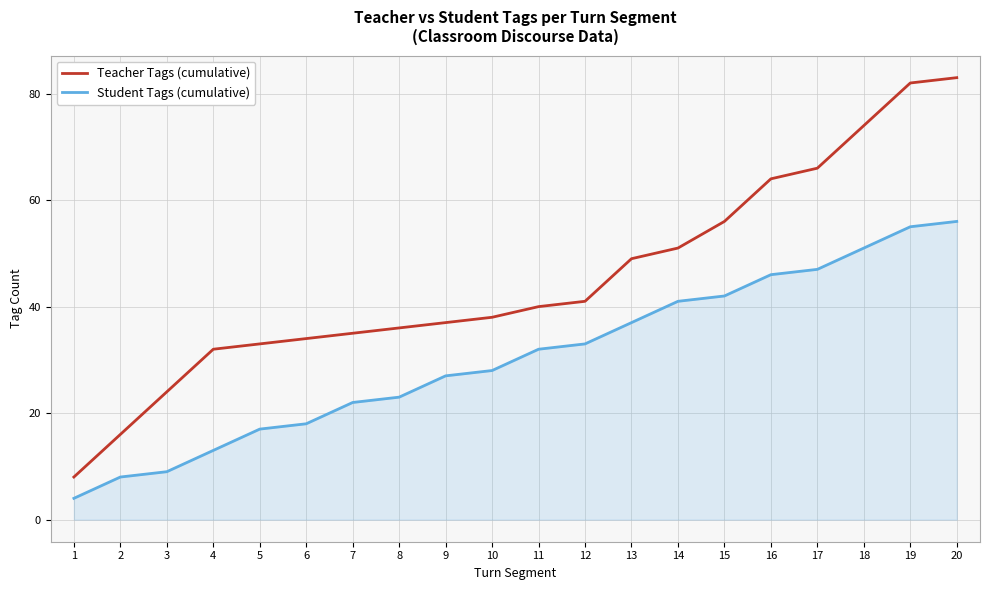

Which series changed the most between 13 and 17?

Teacher Tags (cumulative)